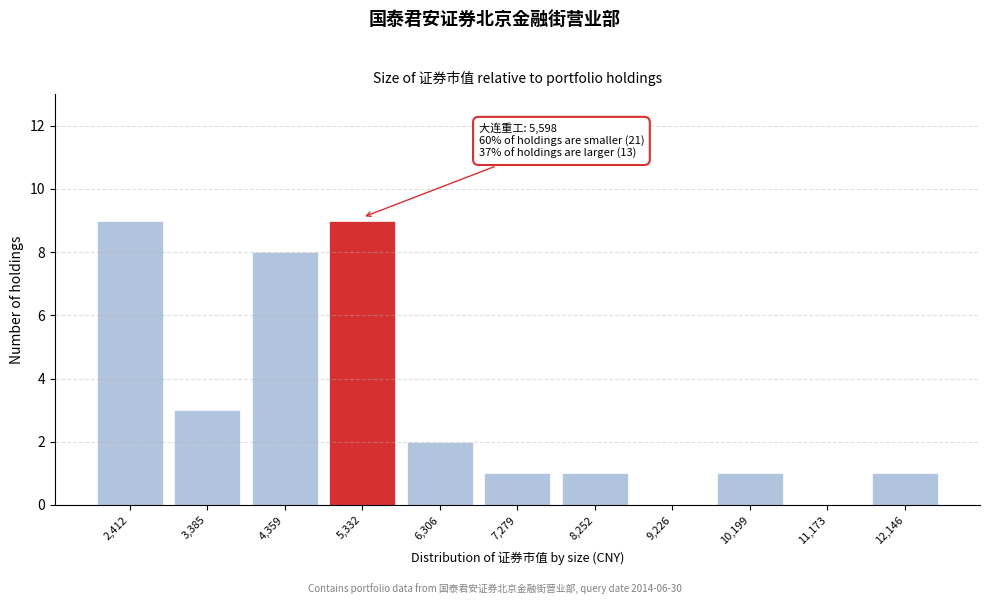

Reading left to right, what are all the values shown in this chart?

2,412=9	3,385=3	4,359=8	5,332=9	6,306=2	7,279=1	8,252=1	9,226=0	10,199=1	11,173=0	12,146=1